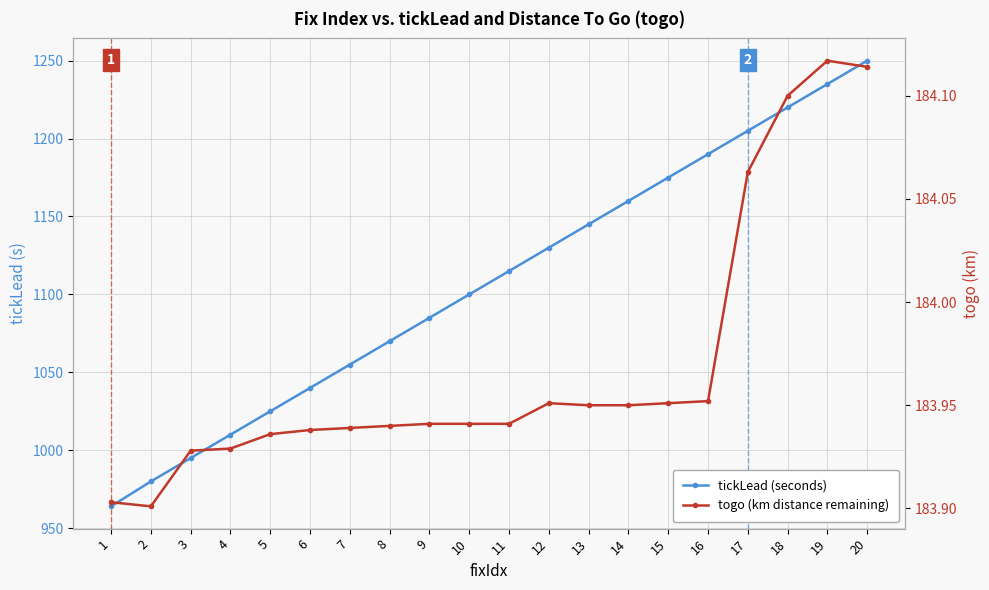

What is the approximate value of tickLead at 12?

1129.9